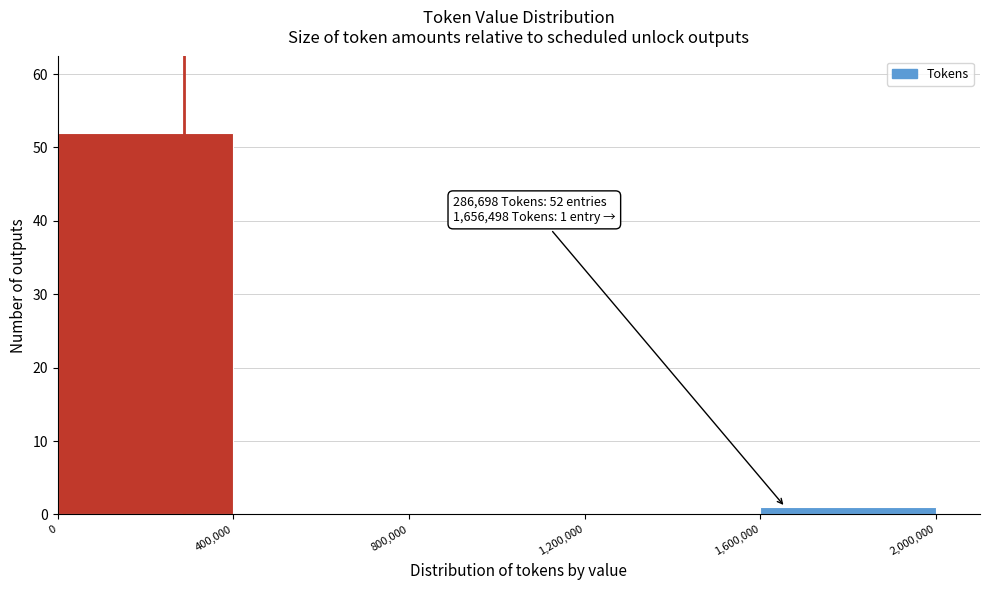

Over which range of the x-axis is the bar tallest?

0 to 400,000